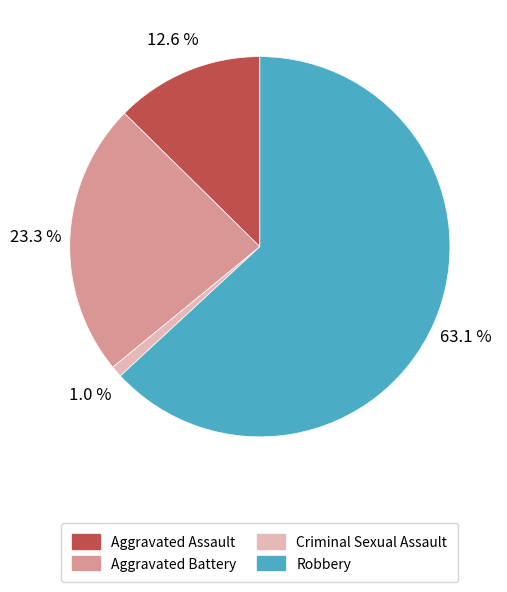

Is it true that Robbery is 45% of the pie?

False